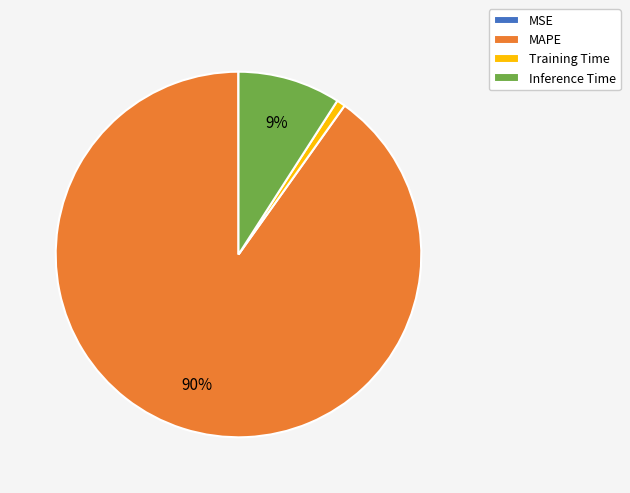

To the nearest percent, what is the difference between the MAPE and Inference Time slice percentages?

81%